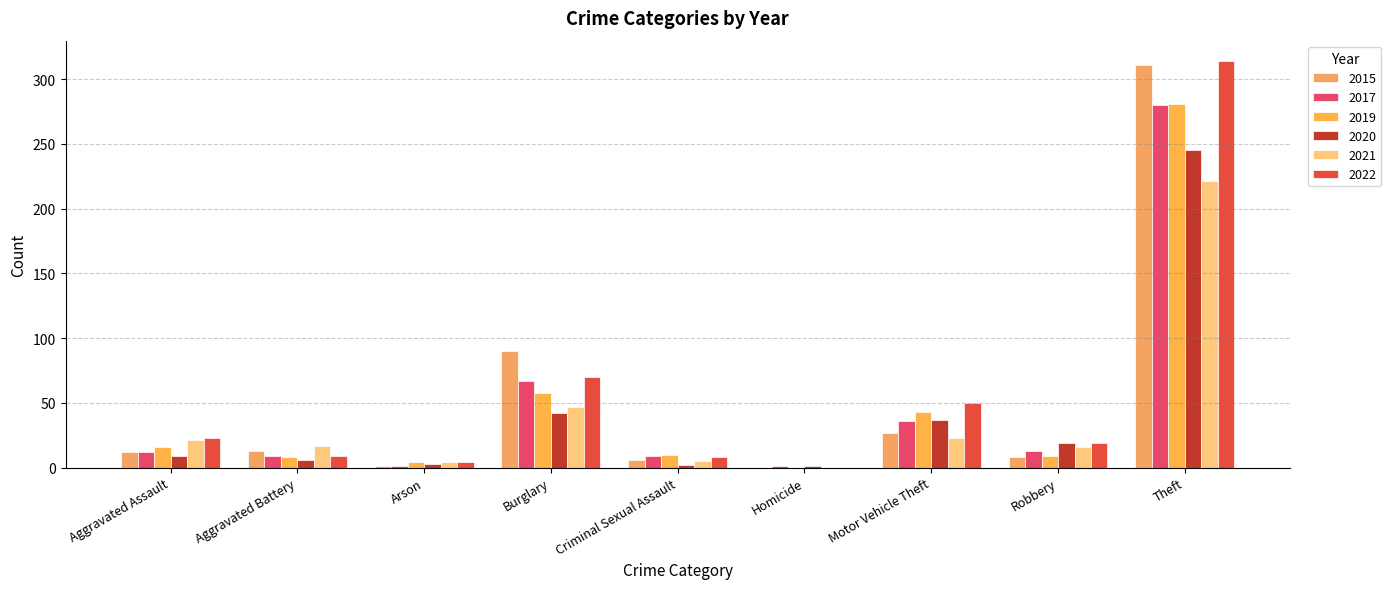

How many groups of bars are there?

9